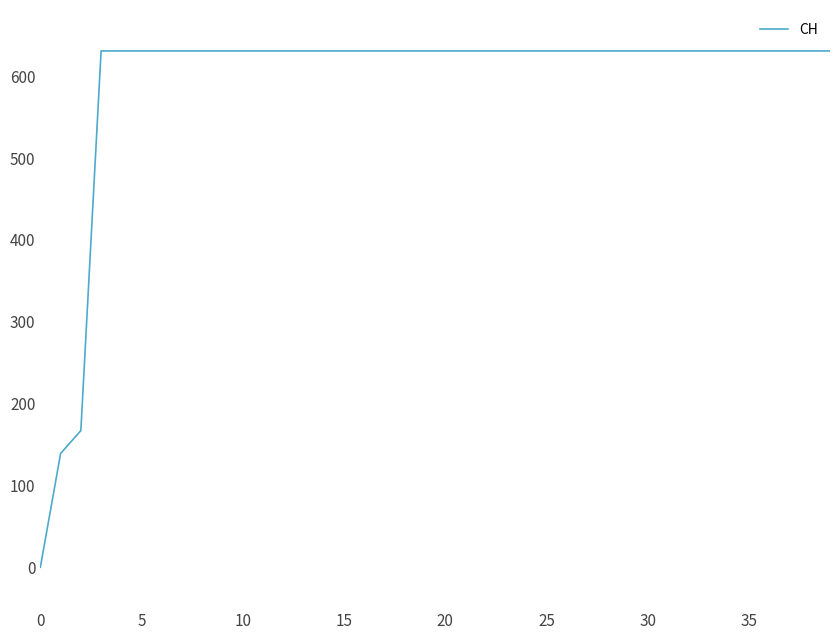

How many positive values are there?

39